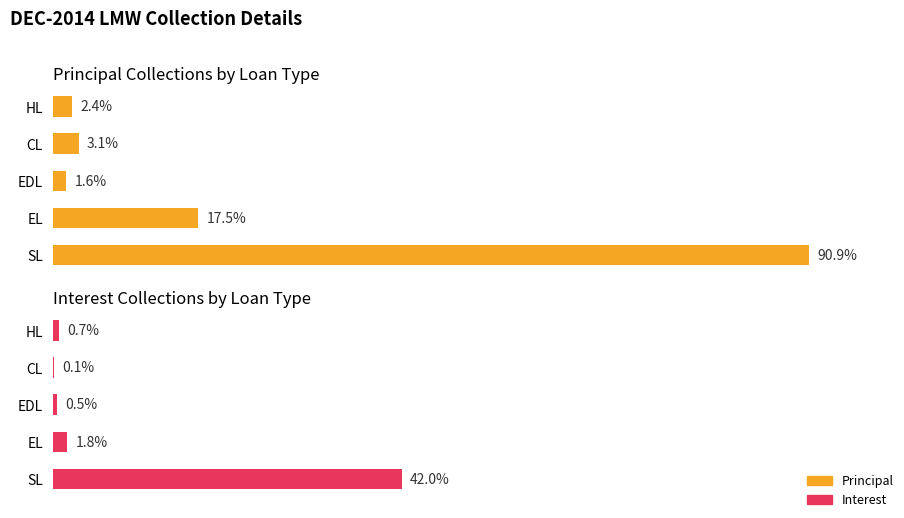

True or false: Principal has a value of 3371512.4 at SL.

False